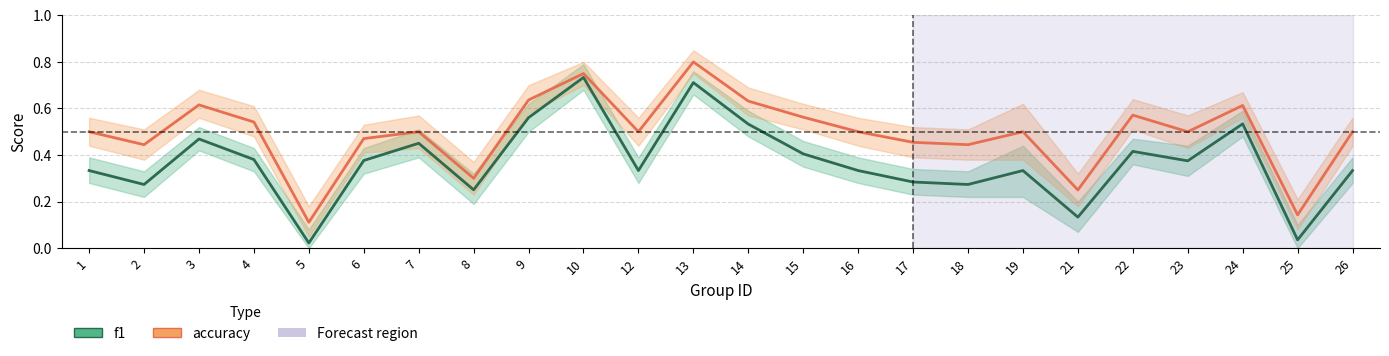

What is the average value of the f1 series?

0.4